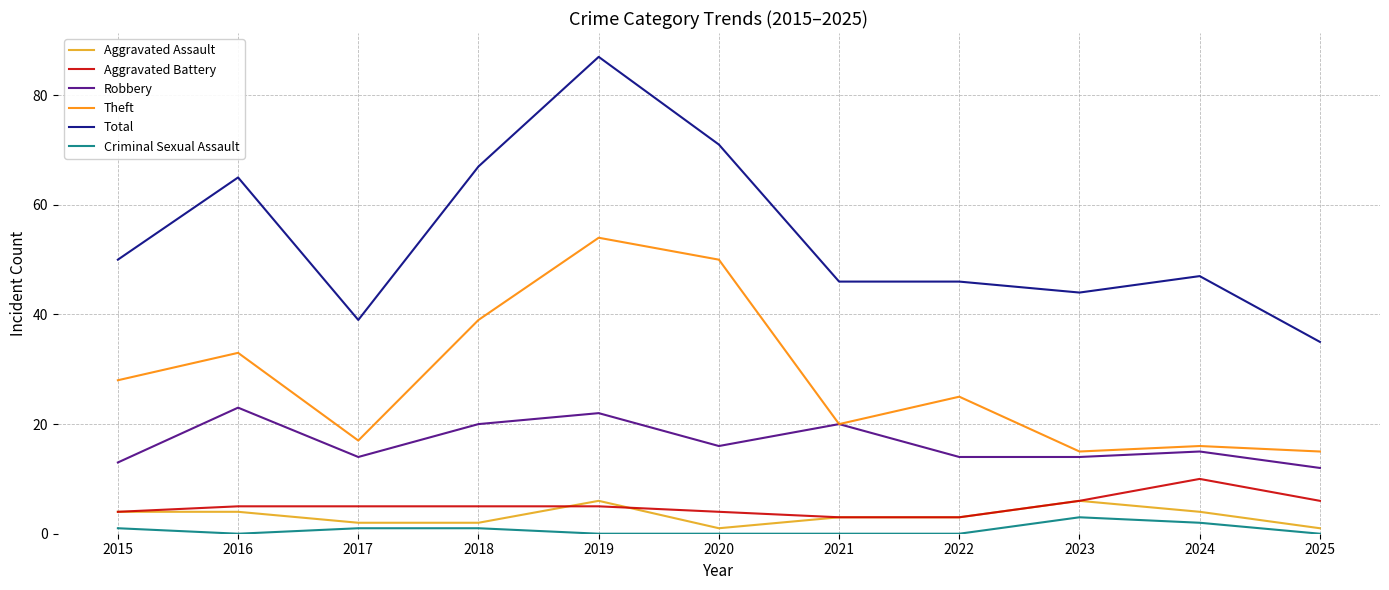

Reading right to left, transcribe all the data shown in this chart.

Aggravated Assault: 2025=1	2024=4	2023=6	2022=3	2021=3	2020=1	2019=6	2018=2	2017=2	2016=4	2015=4
Aggravated Battery: 2025=6	2024=10	2023=6	2022=3	2021=3	2020=4	2019=5	2018=5	2017=5	2016=5	2015=4
Robbery: 2025=12	2024=15	2023=14	2022=14	2021=20	2020=16	2019=22	2018=20	2017=14	2016=23	2015=13
Theft: 2025=15	2024=16	2023=15	2022=25	2021=20	2020=50	2019=54	2018=39	2017=17	2016=33	2015=28
Total: 2025=35	2024=47	2023=44	2022=46	2021=46	2020=71	2019=87	2018=67	2017=39	2016=65	2015=50
Criminal Sexual Assault: 2025=0	2024=2	2023=3	2022=0	2021=0	2020=0	2019=0	2018=1	2017=1	2016=0	2015=1